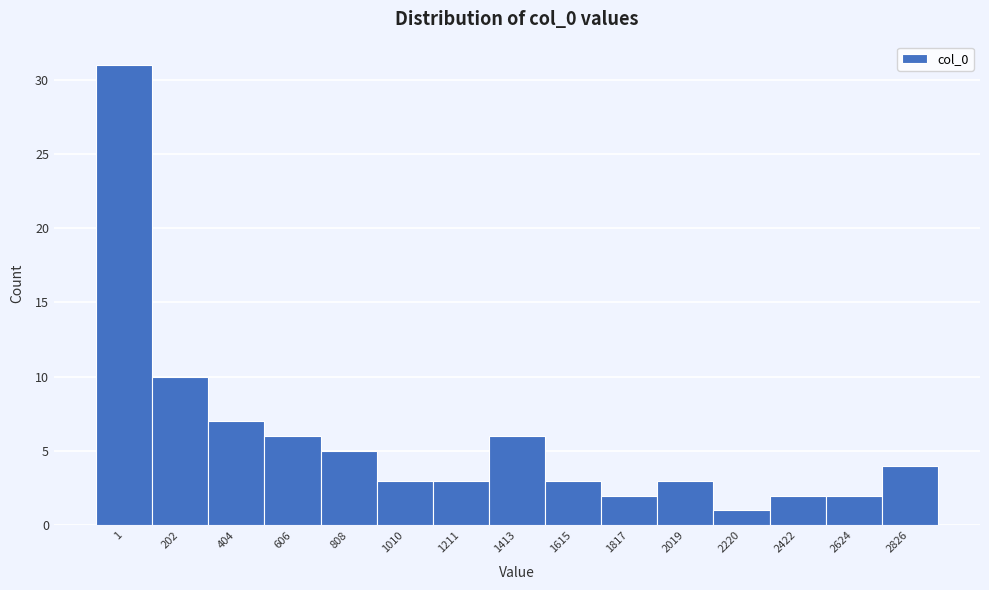

Reading left to right, transcribe all the data shown in this chart.

1=31	202=10	404=7	606=6	808=5	1010=3	1211=3	1413=6	1615=3	1817=2	2019=3	2220=1	2422=2	2624=2	2826=4